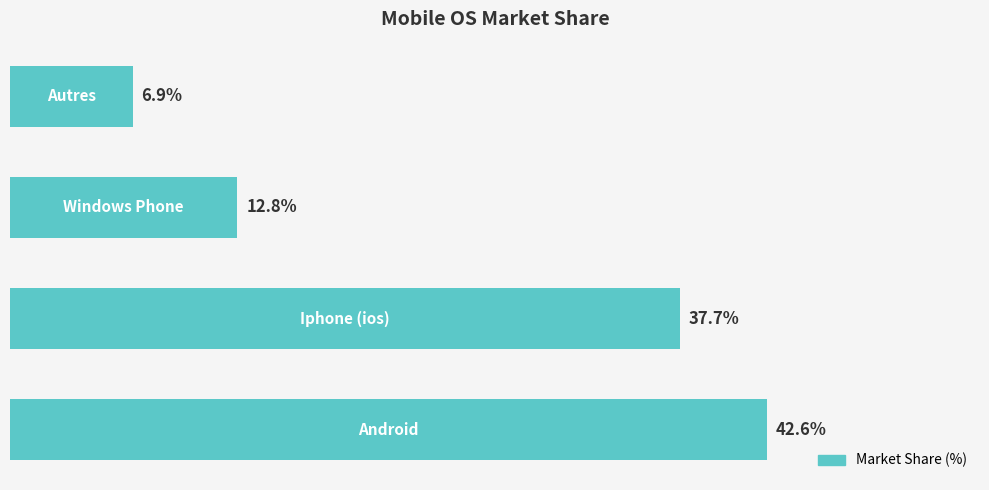

Rank the categories by value from lowest to highest.

3, 2, 1, 0